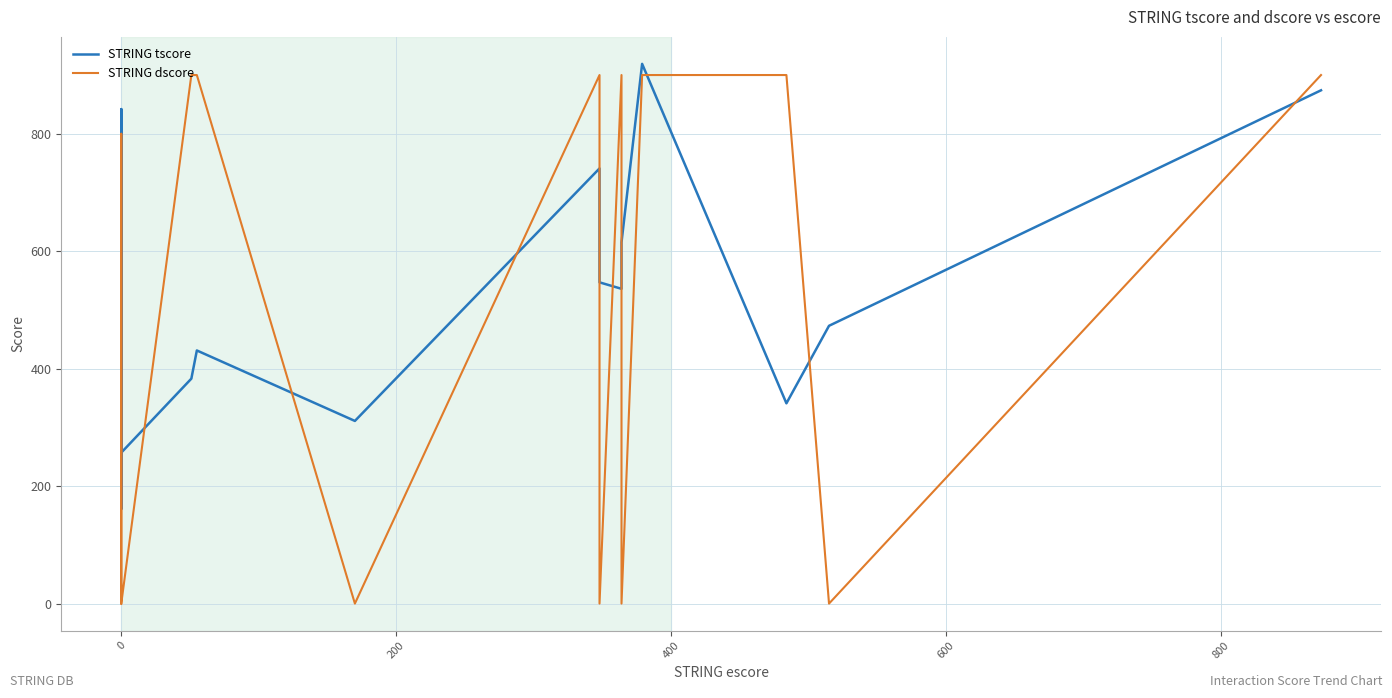

Which series has the largest range (max minus min)?

STRING dscore